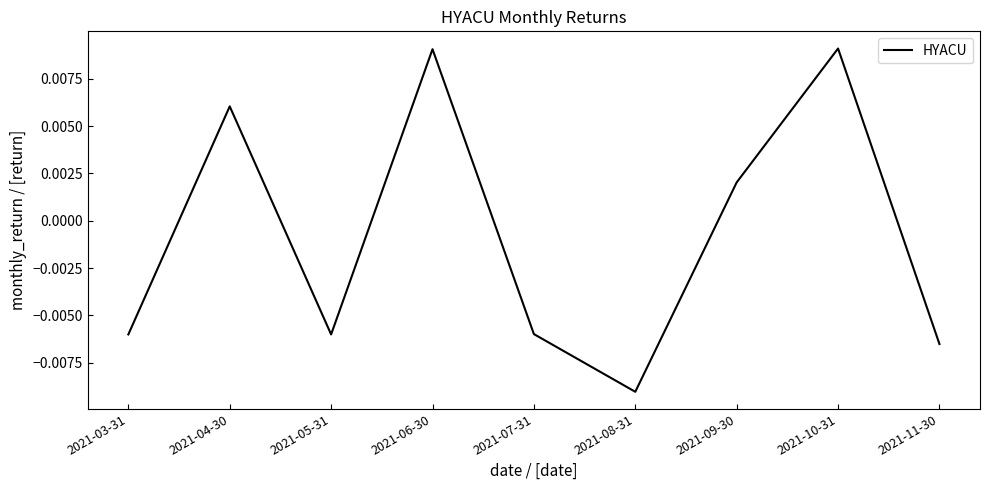

How many values are between 0 and 1?

4